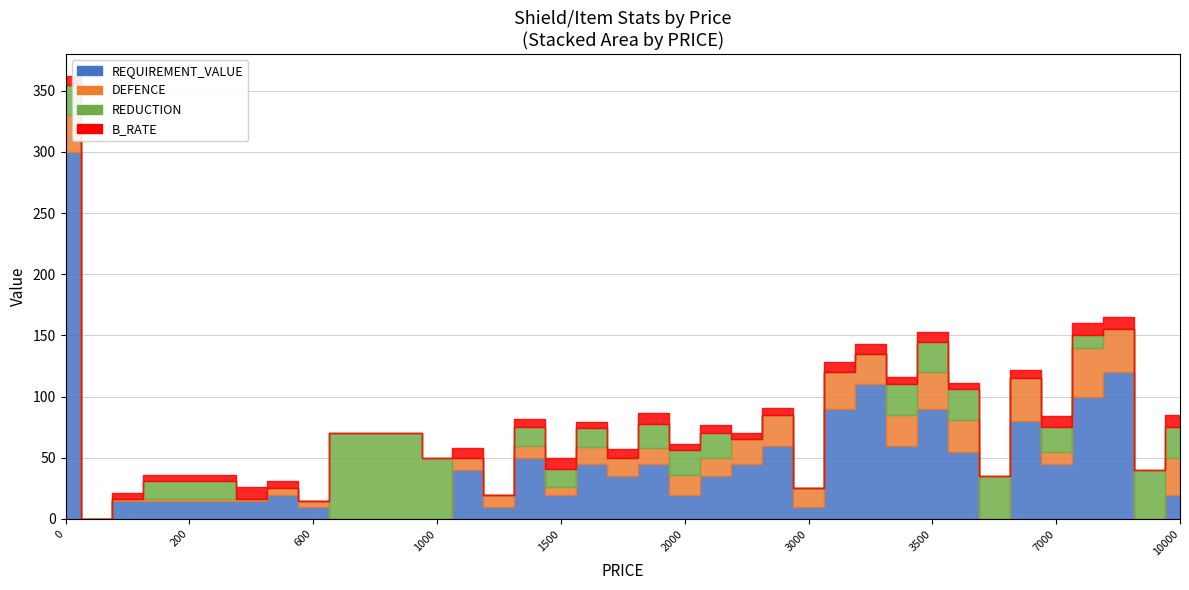

What is the highest value of the B_RATE series?

10